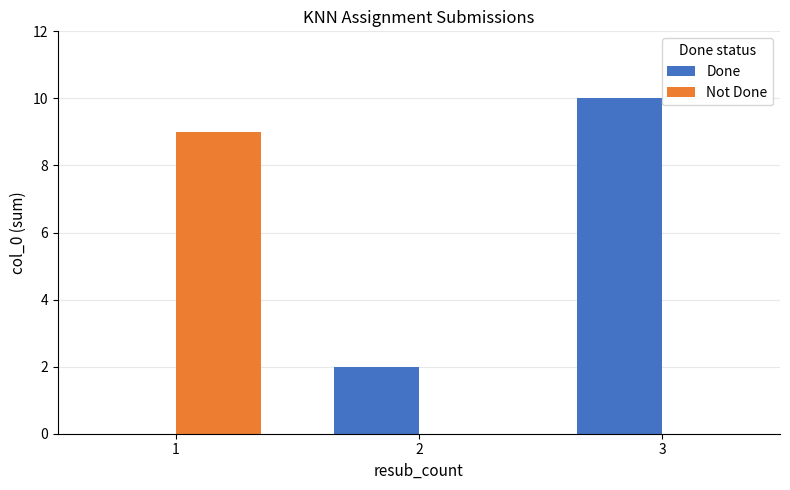

What is the spread (max minus min) of values at 1?

9